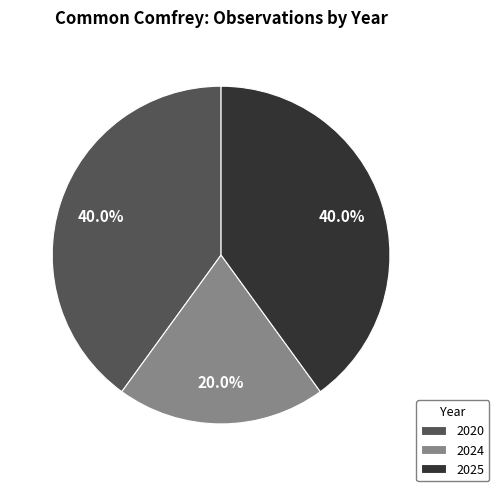

What is the total percentage of 2024 and 2020?

60.0%